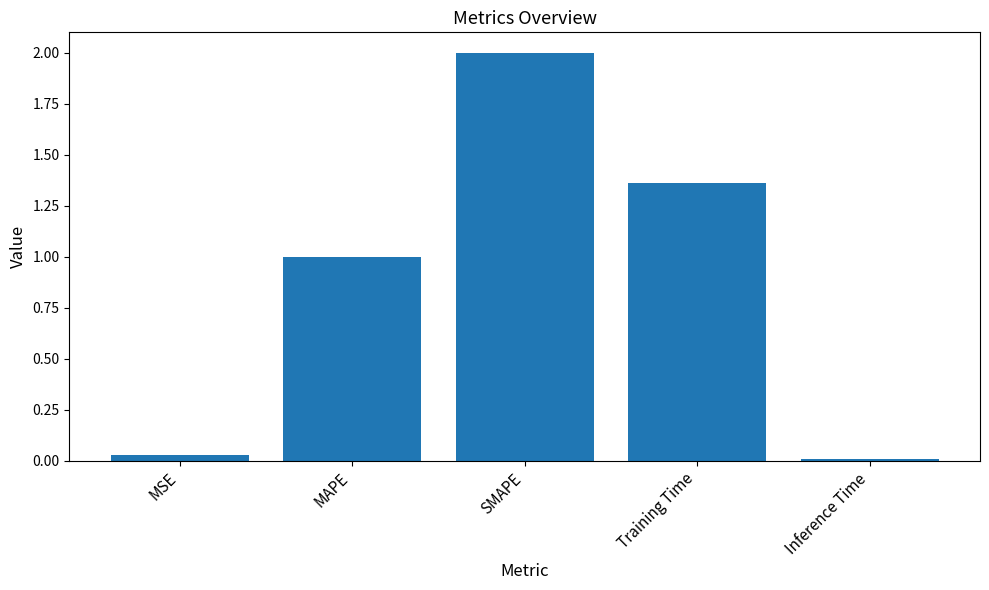

How many values are below 1?

2